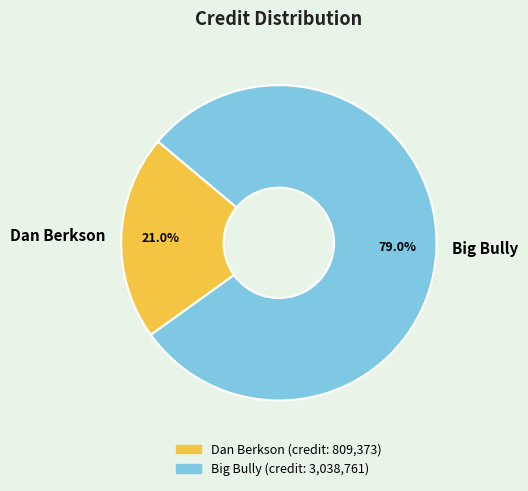

Rank the categories by value from lowest to highest.

Dan Berkson, Big Bully